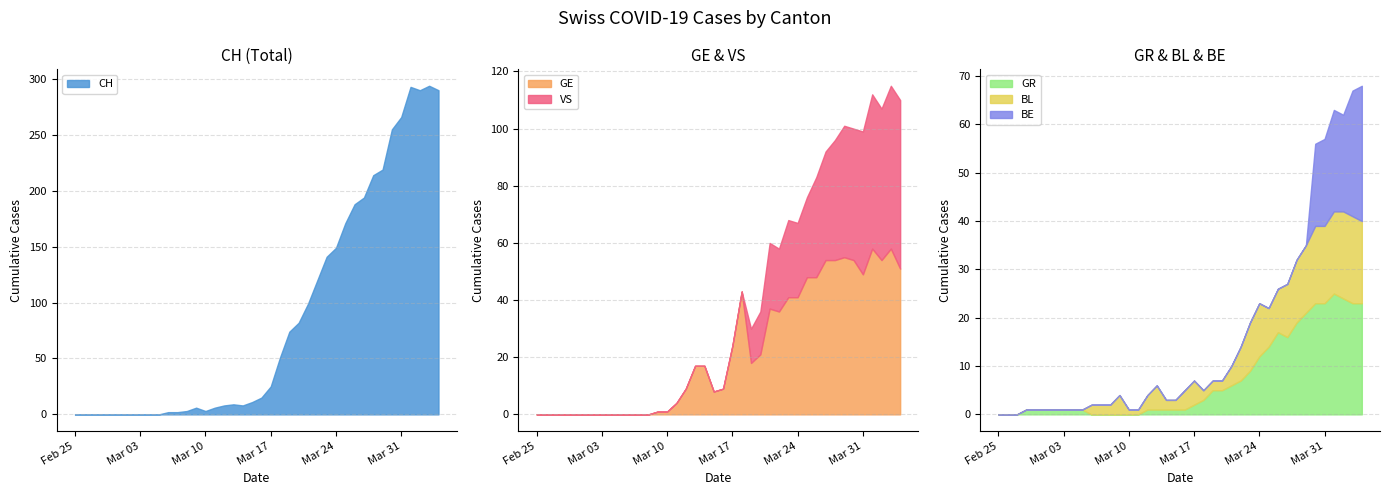

Is the value of VS at 2020-03-17 greater than the value of GR at 2020-03-01?

No